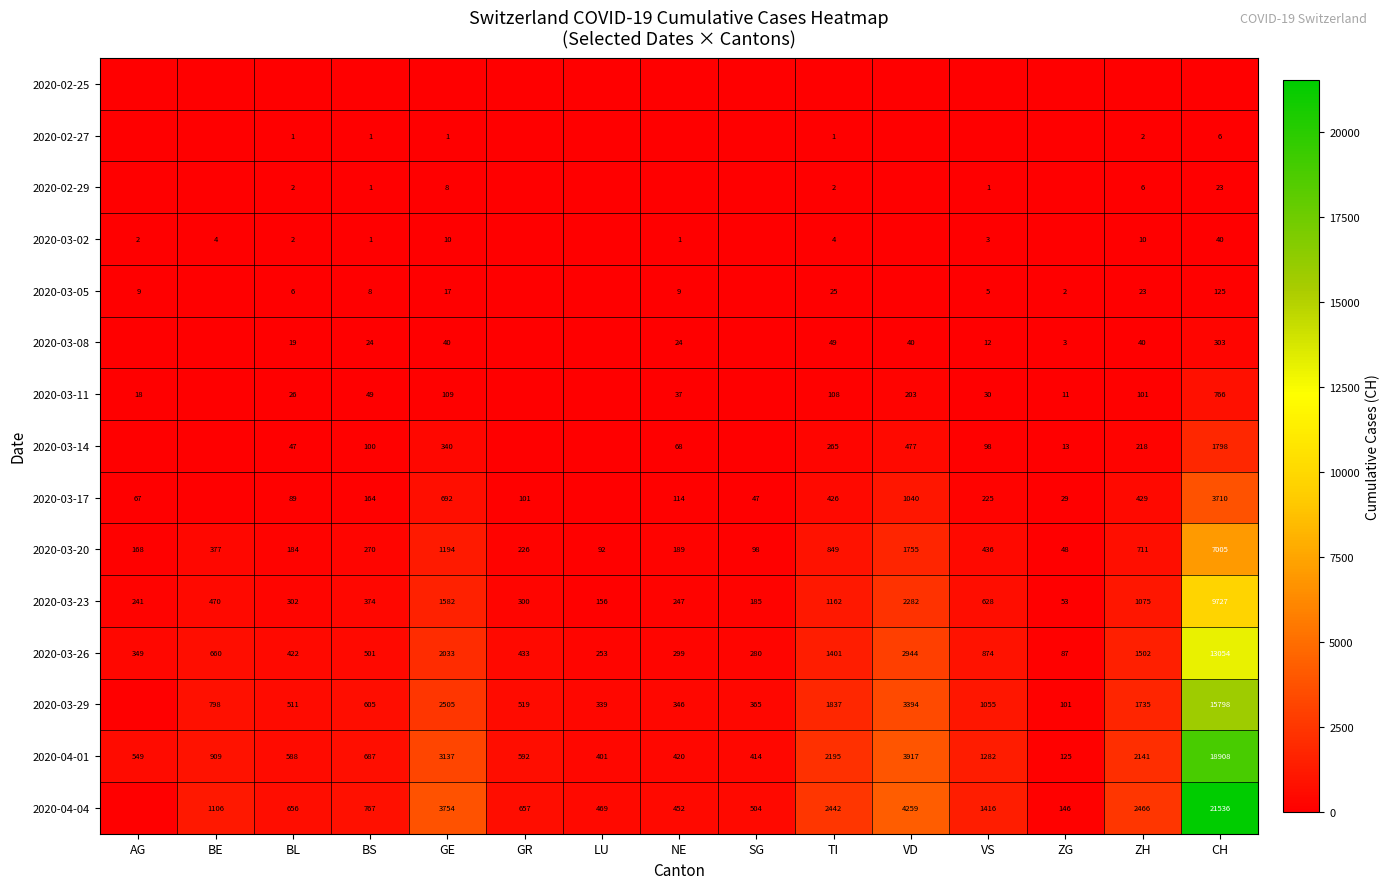

At which label is 2020-03-26 closest to 6570?

VD